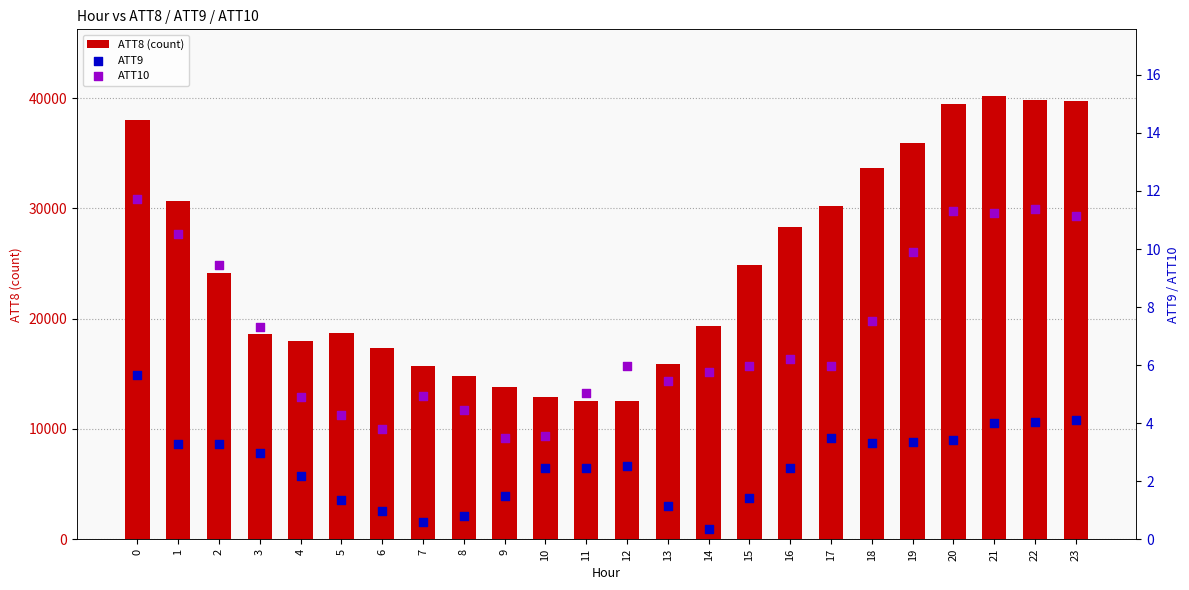

Is the value of ATT10 at 15 greater than the value of ATT8 (count) at 9?

No